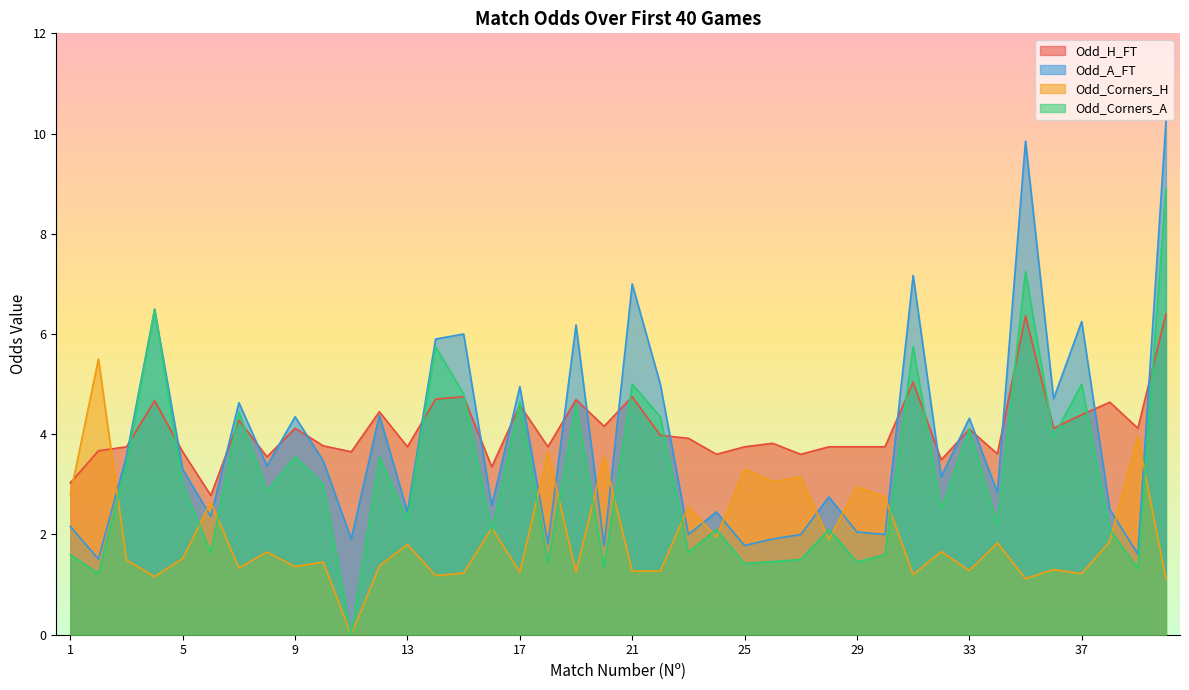

Reading left to right, what are all the values shown in this chart?

Odd_H_FT: 3.0	3.7	3.8	4.7	3.6	2.8	4.3	3.5	4.1	3.8	3.6	4.5	3.8	4.7	4.8	3.4	4.6	3.8	4.7	4.2	4.8	4.0	3.9	3.6	3.8	3.8	3.6	3.8	3.8	3.8	5.0	3.5	4.1	3.6	6.4	4.1	4.4	4.6	4.1	6.4
Odd_A_FT: 2.2	1.5	3.6	6.5	3.3	2.4	4.6	3.4	4.3	3.5	1.9	4.4	2.5	5.9	6.0	2.6	5.0	1.8	6.2	1.8	7.0	5.0	2.0	2.5	1.8	1.9	2.0	2.8	2.0	2.0	7.2	3.1	4.3	2.8	9.8	4.7	6.2	2.5	1.6	10.2
Odd_Corners_H: 2.8	5.5	1.5	1.2	1.5	2.6	1.3	1.6	1.4	1.4	0.0	1.4	1.8	1.2	1.2	2.1	1.2	3.6	1.2	3.5	1.3	1.3	2.5	1.9	3.3	3.0	3.1	1.9	3.0	2.8	1.2	1.7	1.3	1.8	1.1	1.3	1.2	1.9	4.0	1.1
Odd_Corners_A: 1.6	1.2	3.4	6.5	3.0	1.6	4.5	2.9	3.5	3.0	0.0	3.5	2.3	5.8	4.8	2.1	4.7	1.4	4.6	1.4	5.0	4.3	1.6	2.1	1.4	1.5	1.5	2.1	1.4	1.6	5.8	2.5	4.1	2.2	7.2	4.0	5.0	2.1	1.3	8.9